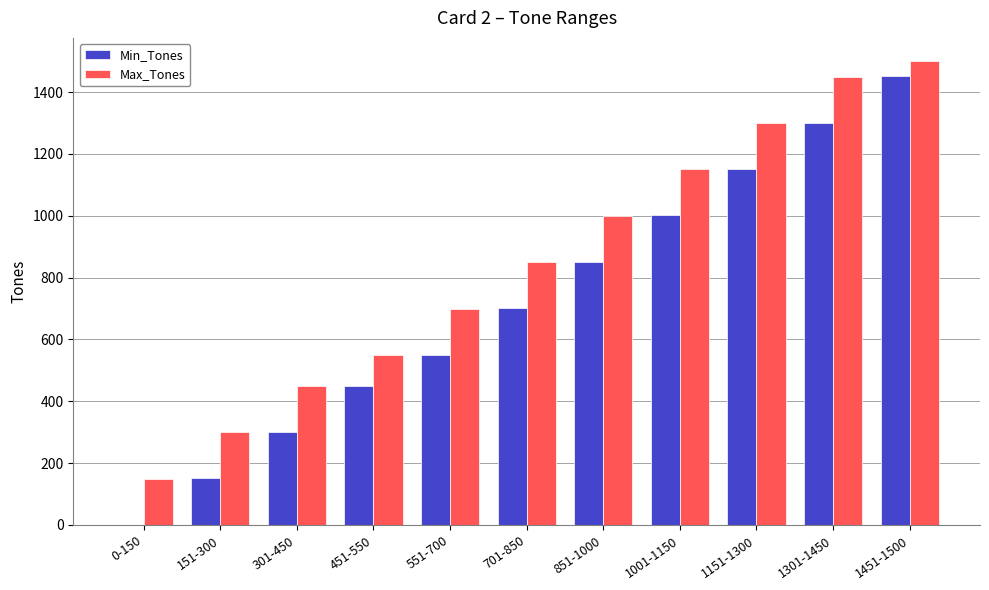

What is the maximum value for Min_Tones?

1451